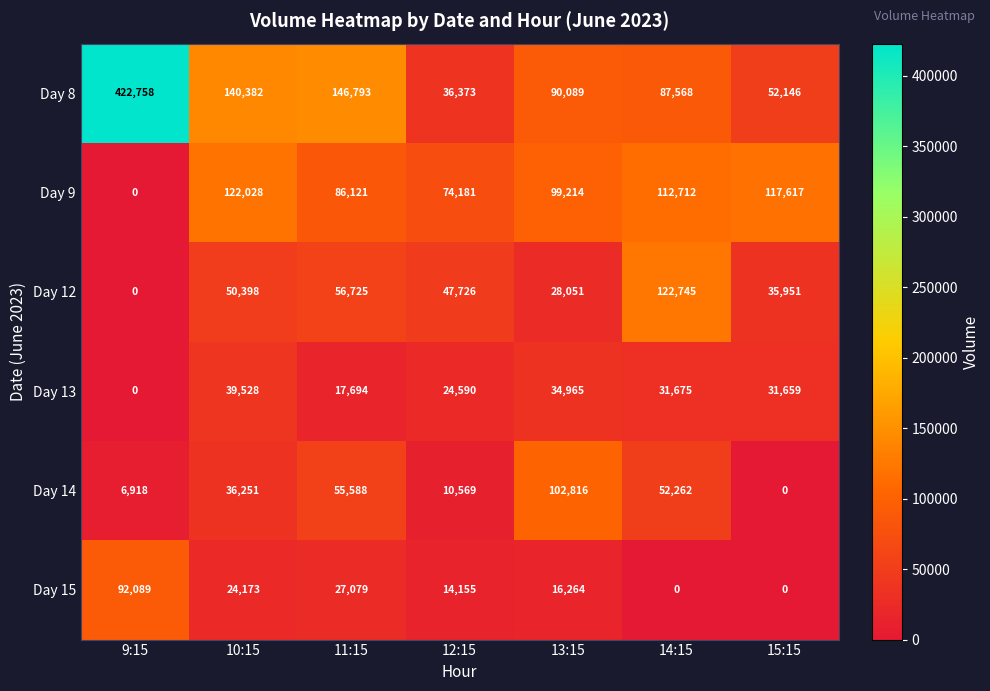

How many distinct data groups are displayed?

6